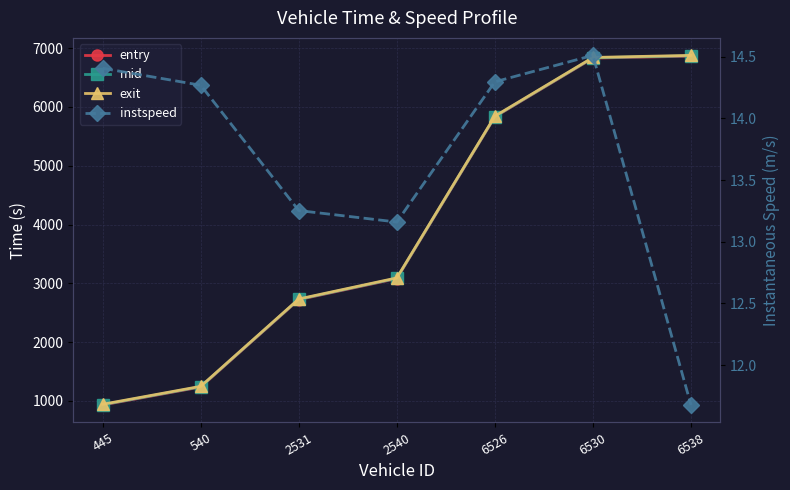

At how many categories does at least one series exceed 6161?

2